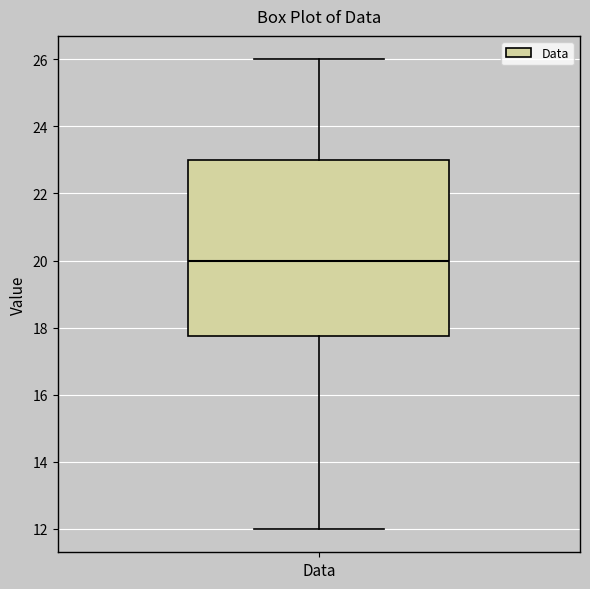

Transcribe this box plot: give where the median line is, the range the box spans, and where the two whiskers end, as read against the y-axis. The values are not printed on the chart, so give them approximately, as read against the axis.

median 20.0, box 17.8 to 23.0, whiskers 12.0 to 26.0